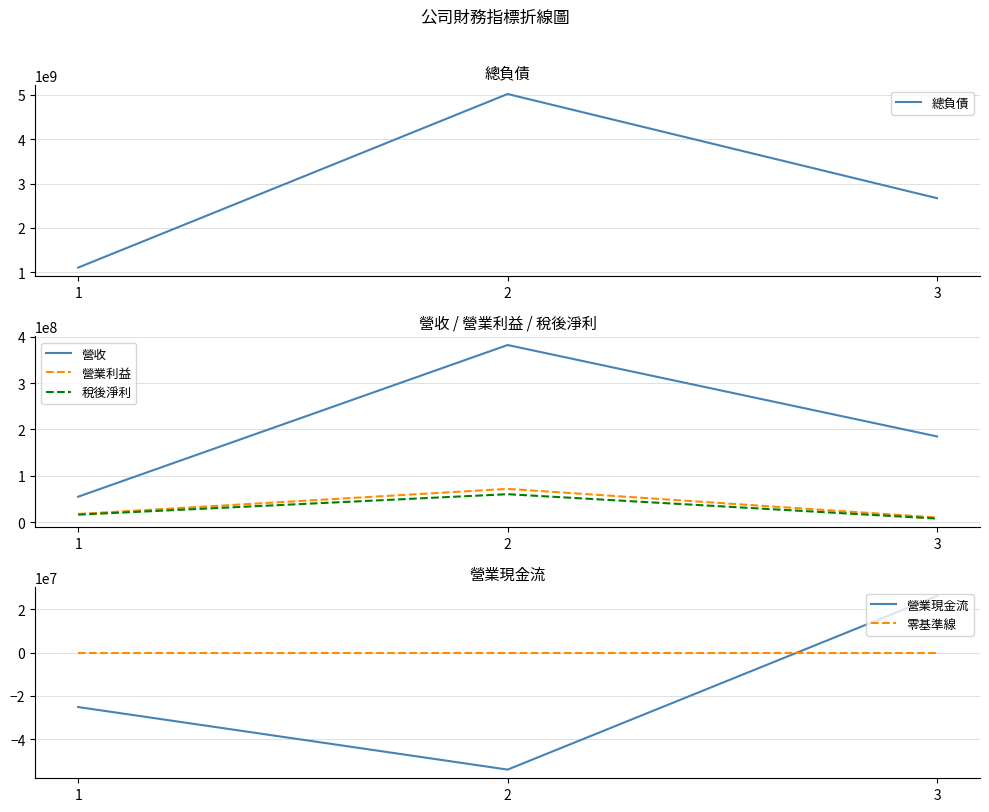

At which category is the sum across all series the highest?

2